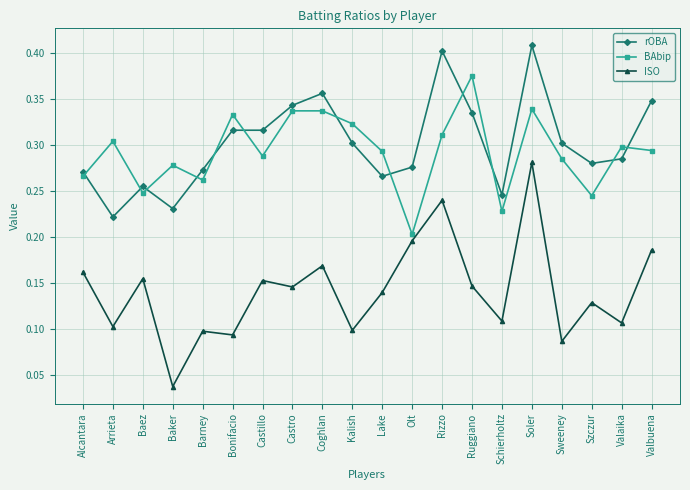

What is the sum of all BAbip values?

5.8